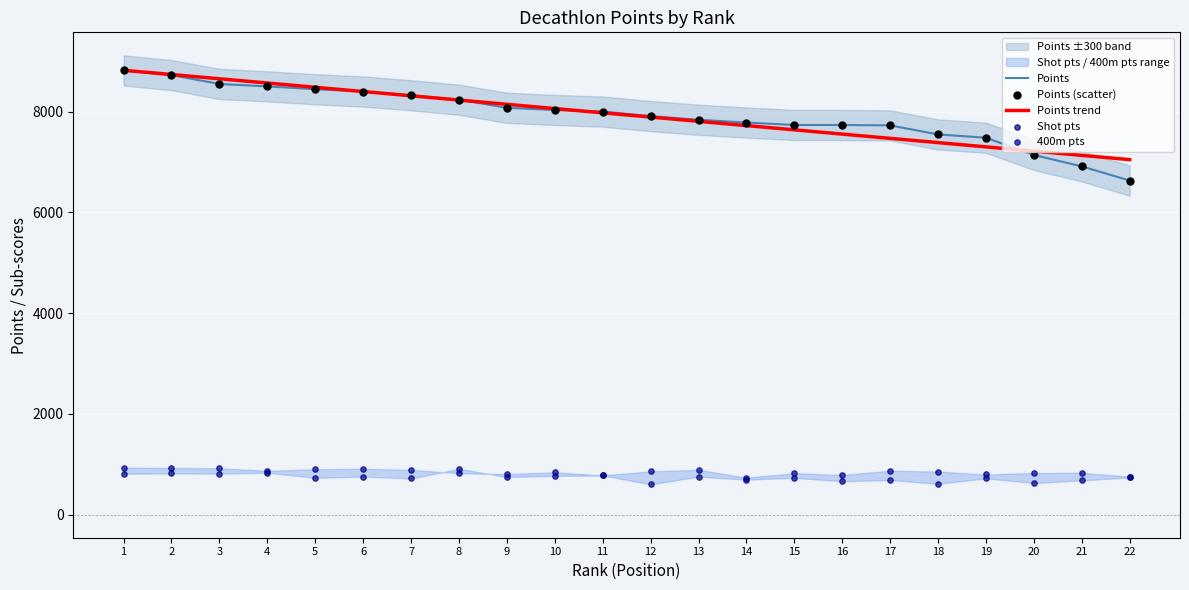

At which category is the sum across all series the highest?

1